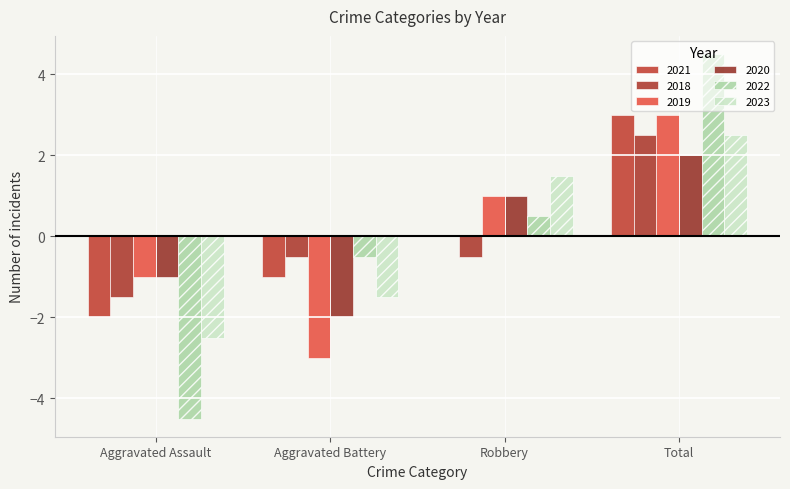

What value does the 2018 series have at Total?

2.5